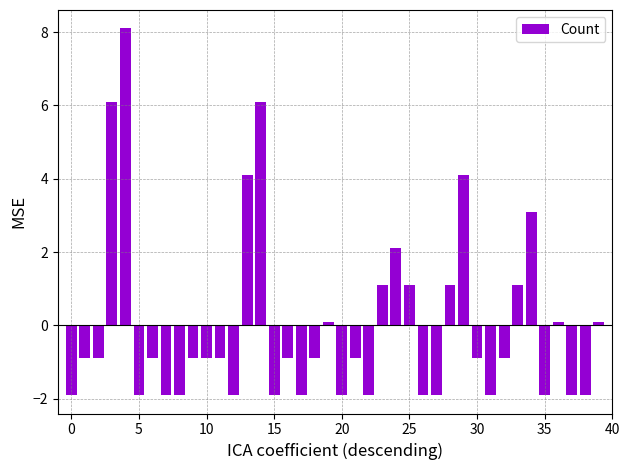

What is the value of the 17th bar from the left?

-0.9